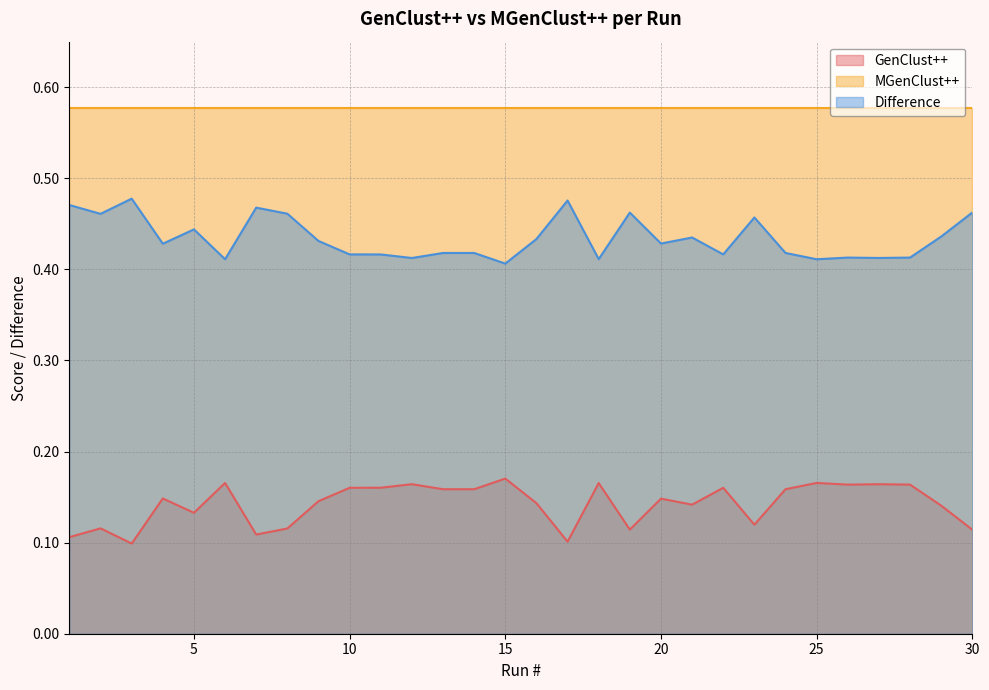

How many lines are shown in the chart?

3